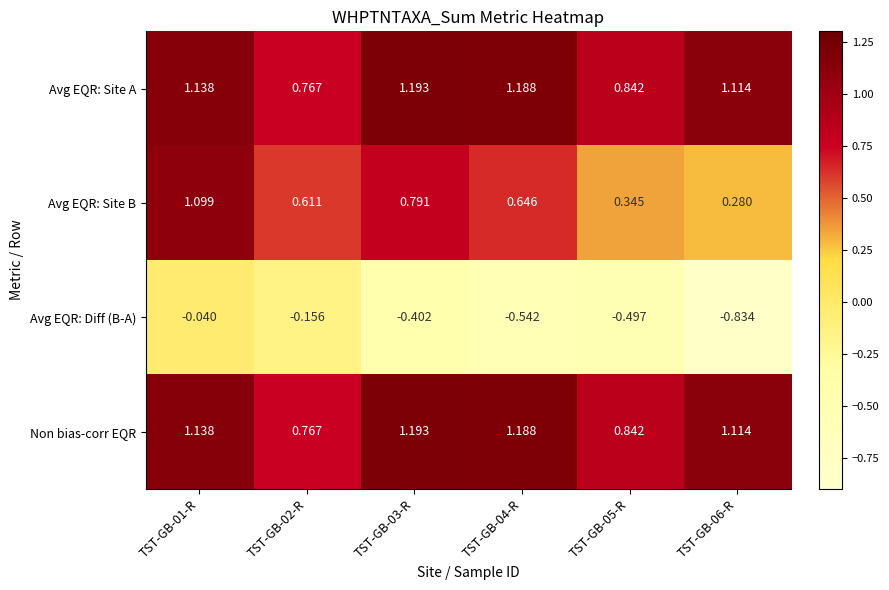

At which category is the sum across all series the highest?

TST-GB-01-R